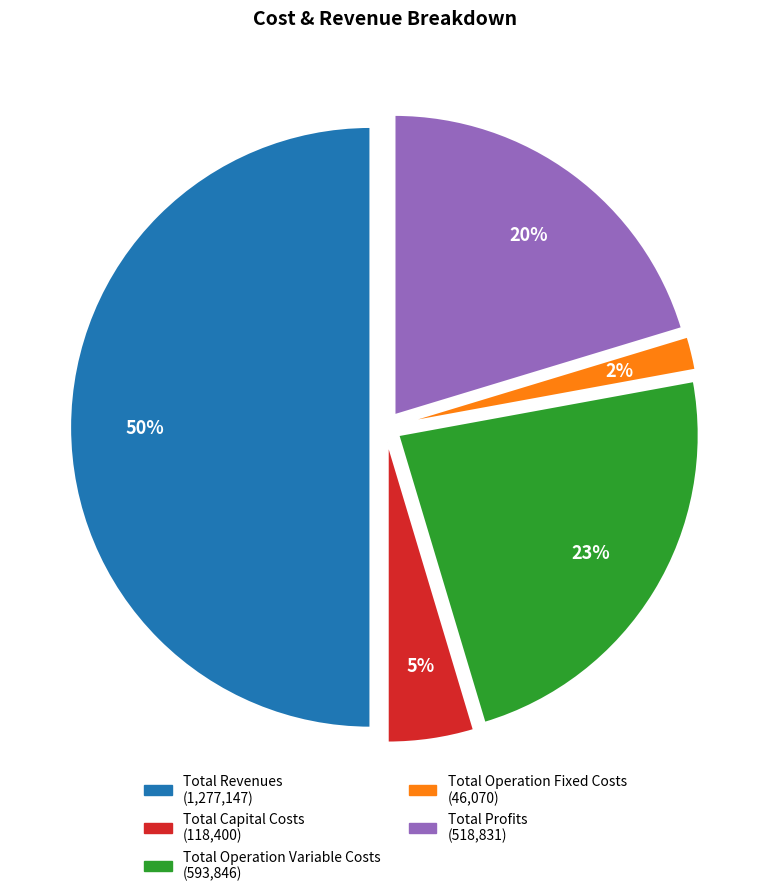

To the nearest percent, what is the average slice percentage?

20%